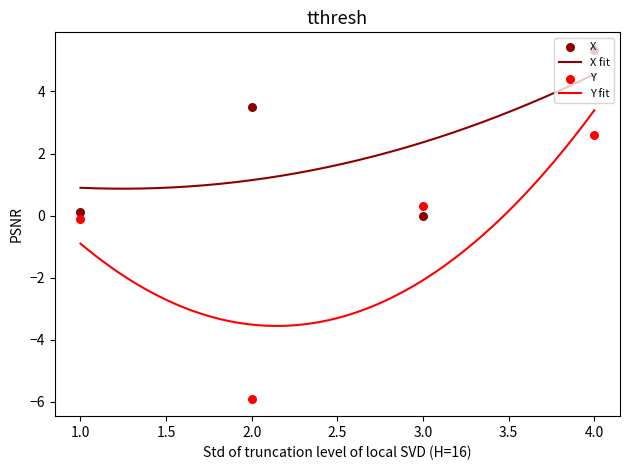

Which series has the largest total across all categories?

X